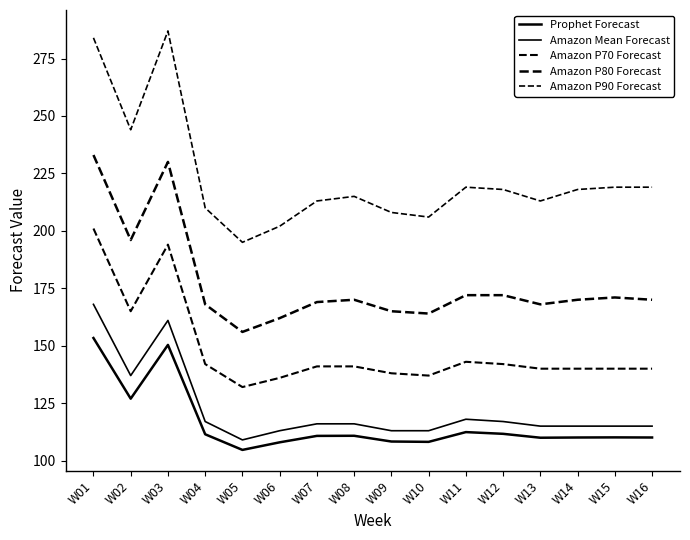

At which category does Amazon P80 Forecast reach its first local peak?

W03